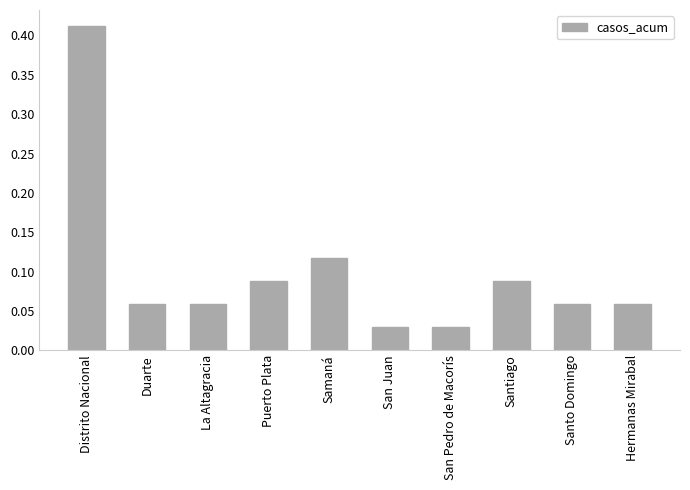

What is the sum of all values?

1.0